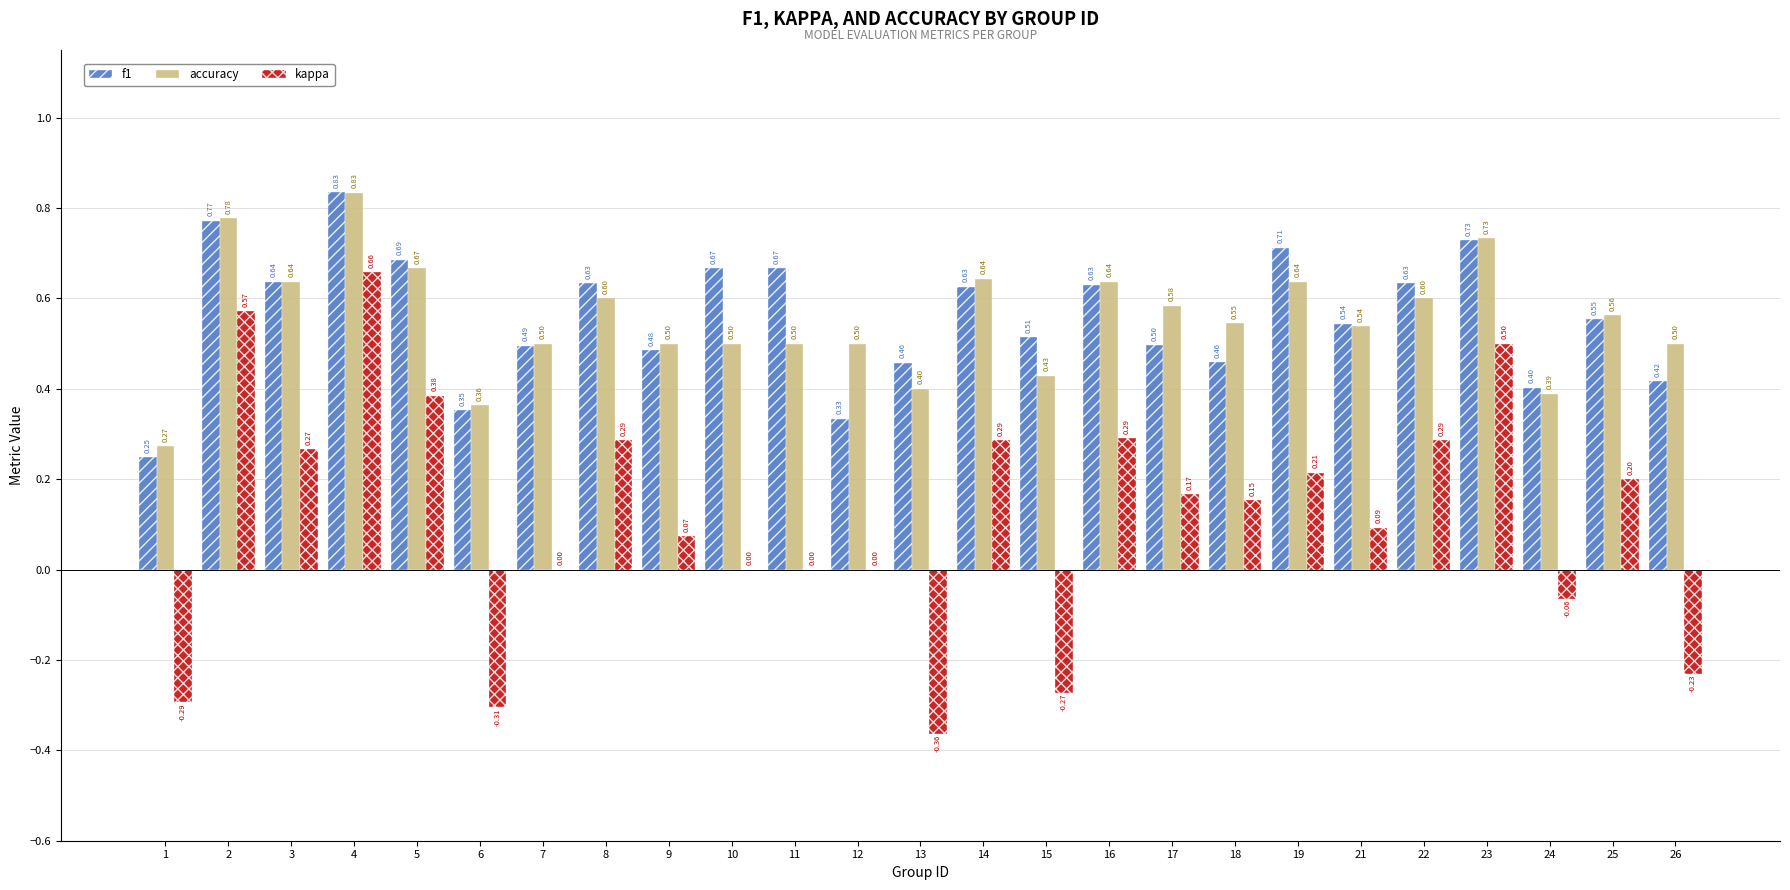

What is the sum of all kappa values?

2.9